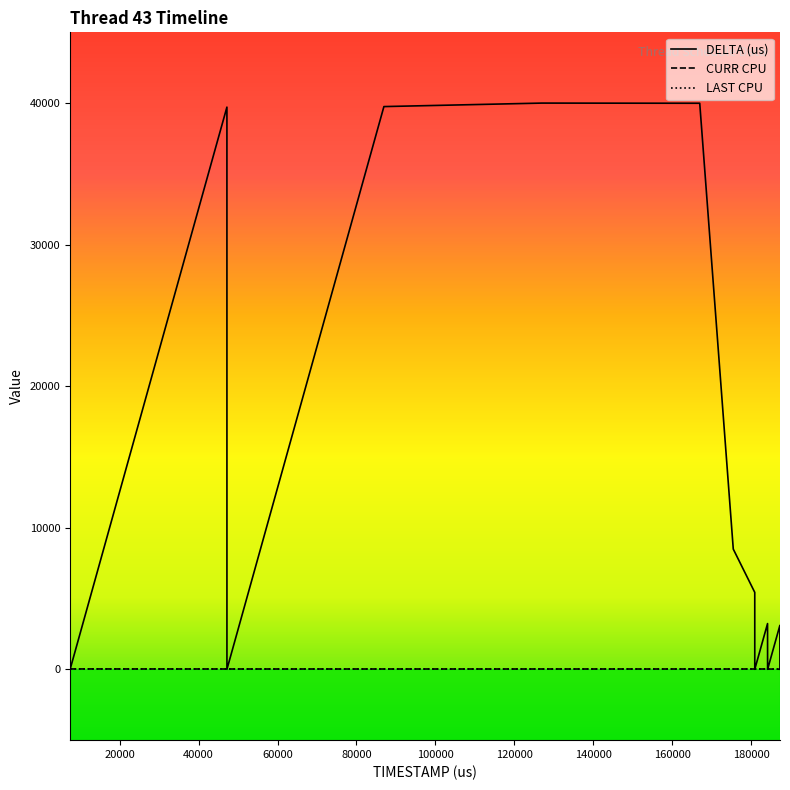

Which series has the largest total across all categories?

DELTA (us)